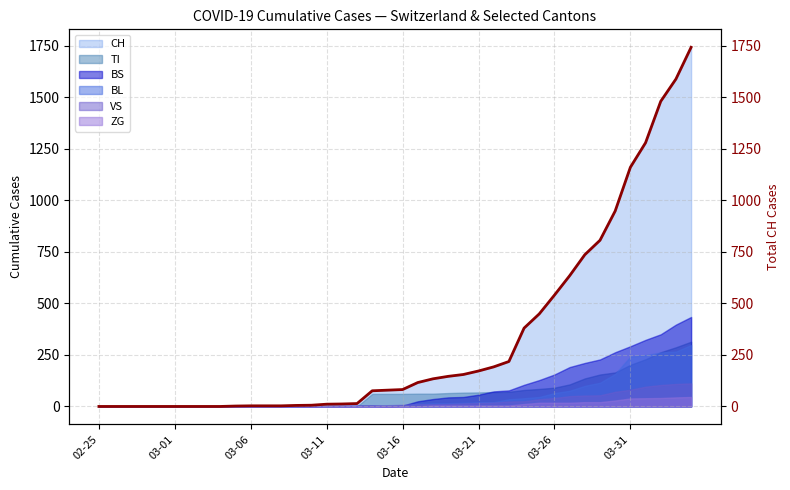

The chart shows a value of 3 at 11. True or false?

True